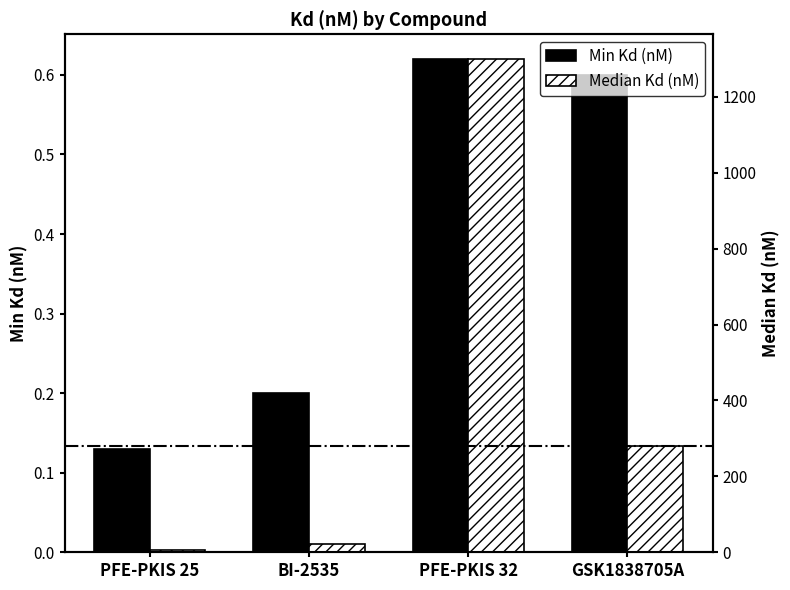

How many bars are there in each group?

2